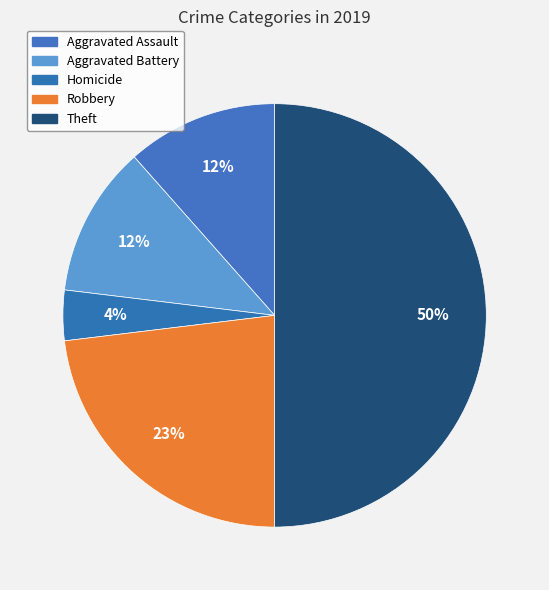

How many slices are in this pie chart?

5